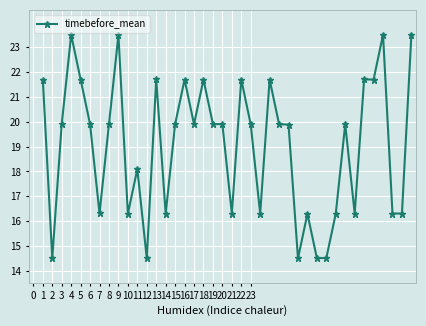

What is the value of the 25th point from the left?

21.7